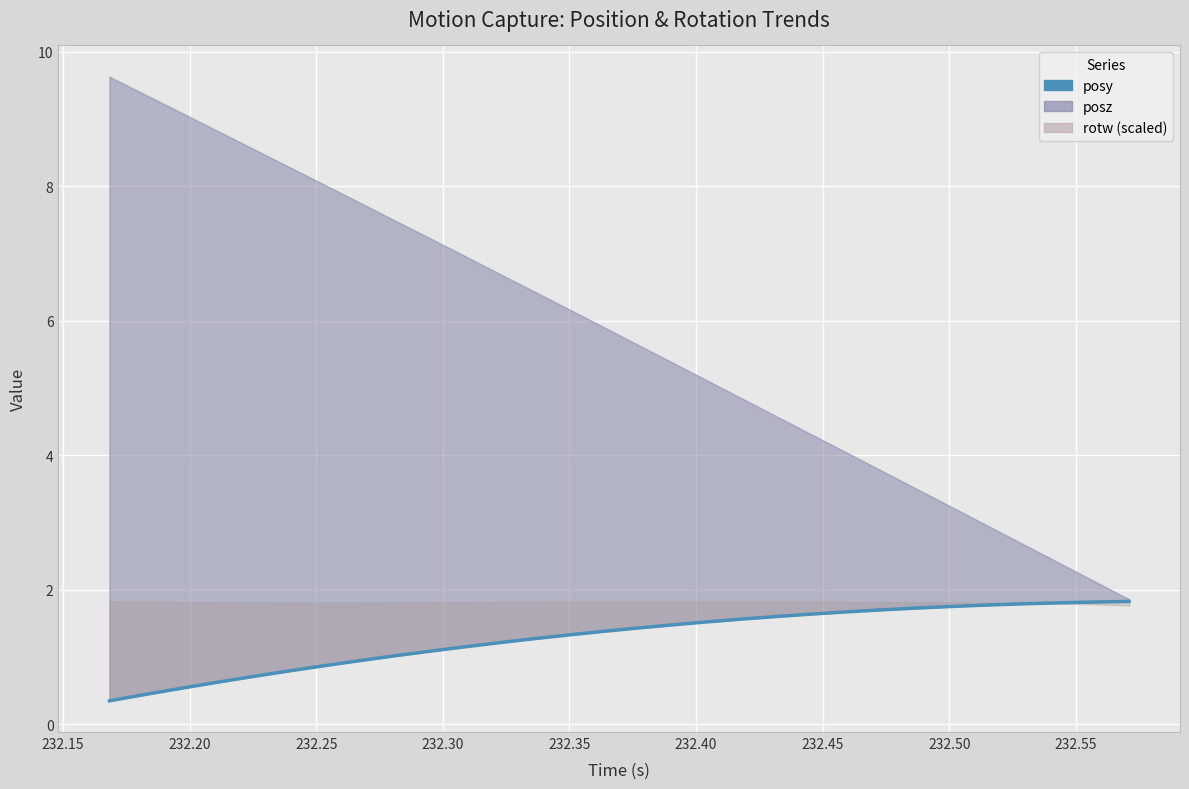

Which has a higher value, 232.35 or 232.20?

232.35